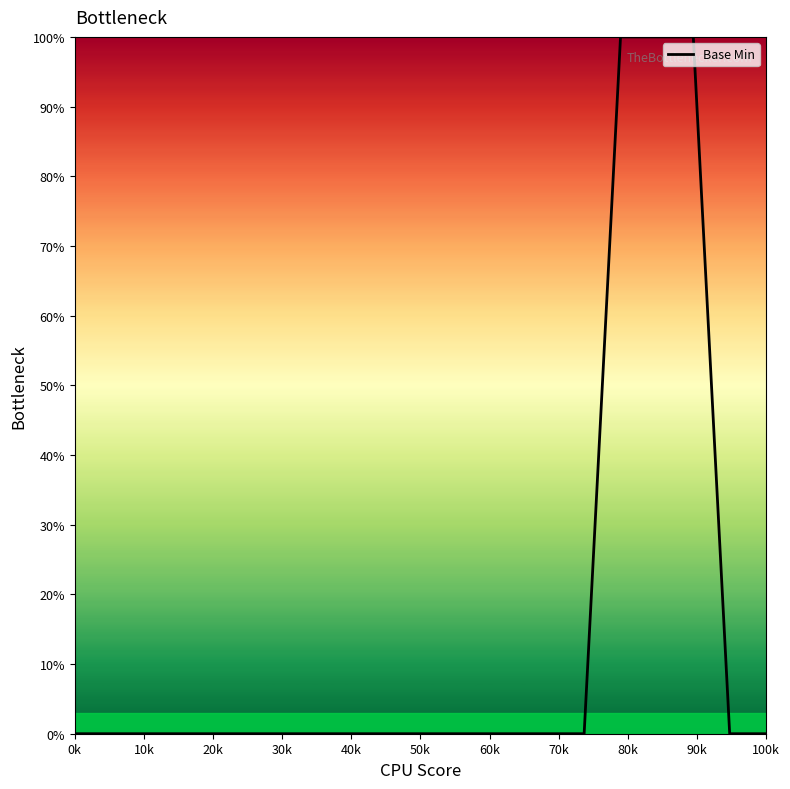

What is the difference between the maximum and minimum values?

100